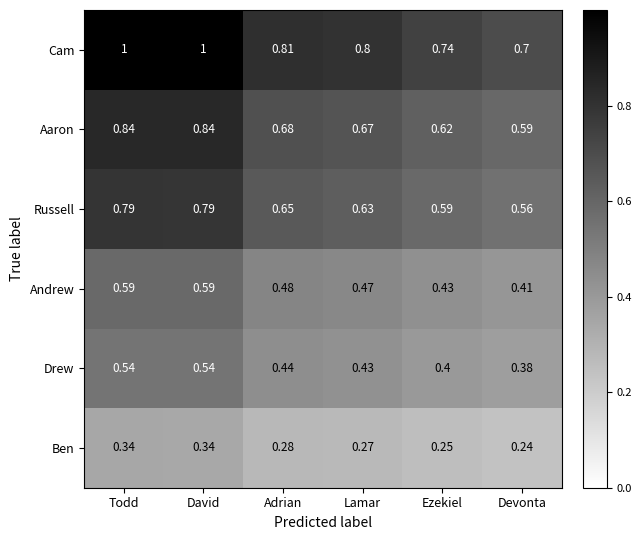

Rank the series by their maximum value, from lowest to highest.

Ben, Drew, Andrew, Russell, Aaron, Cam